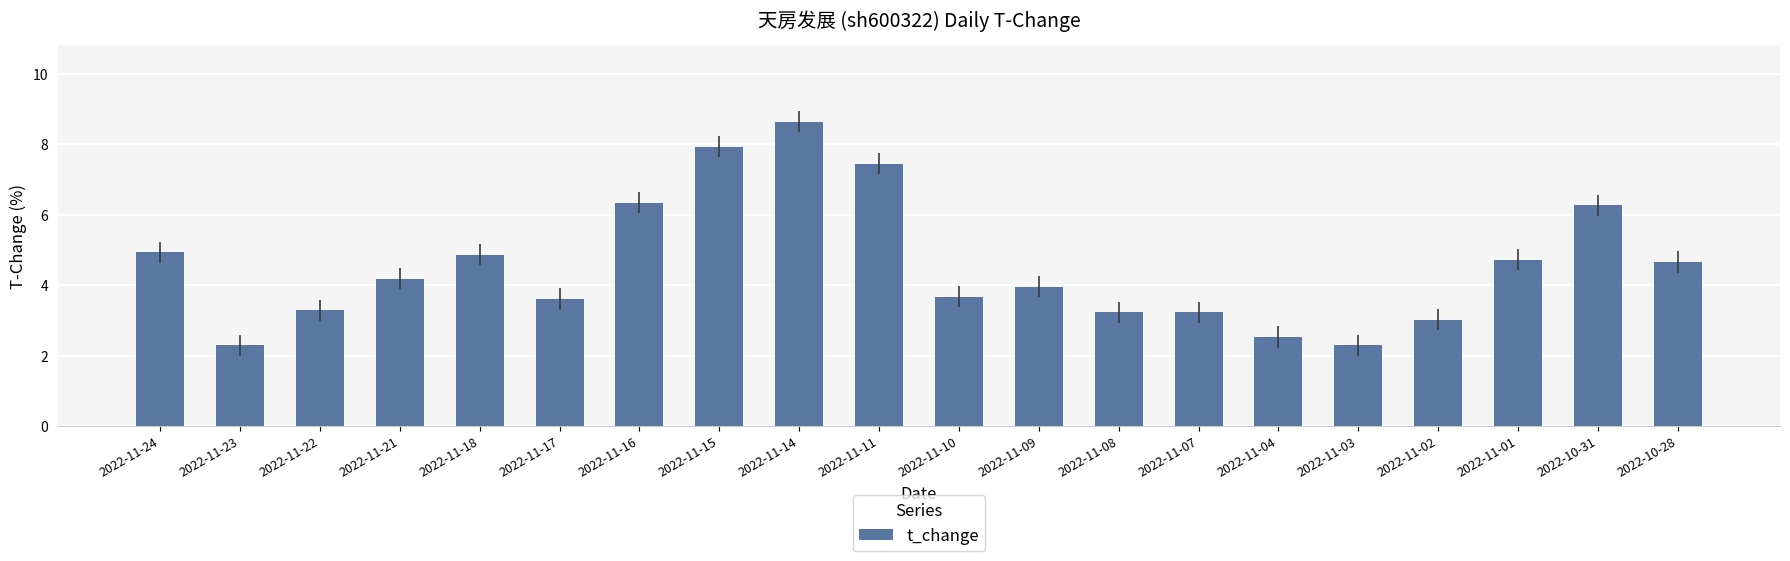

What is the label of the 19th bar from the right?

2022-11-23